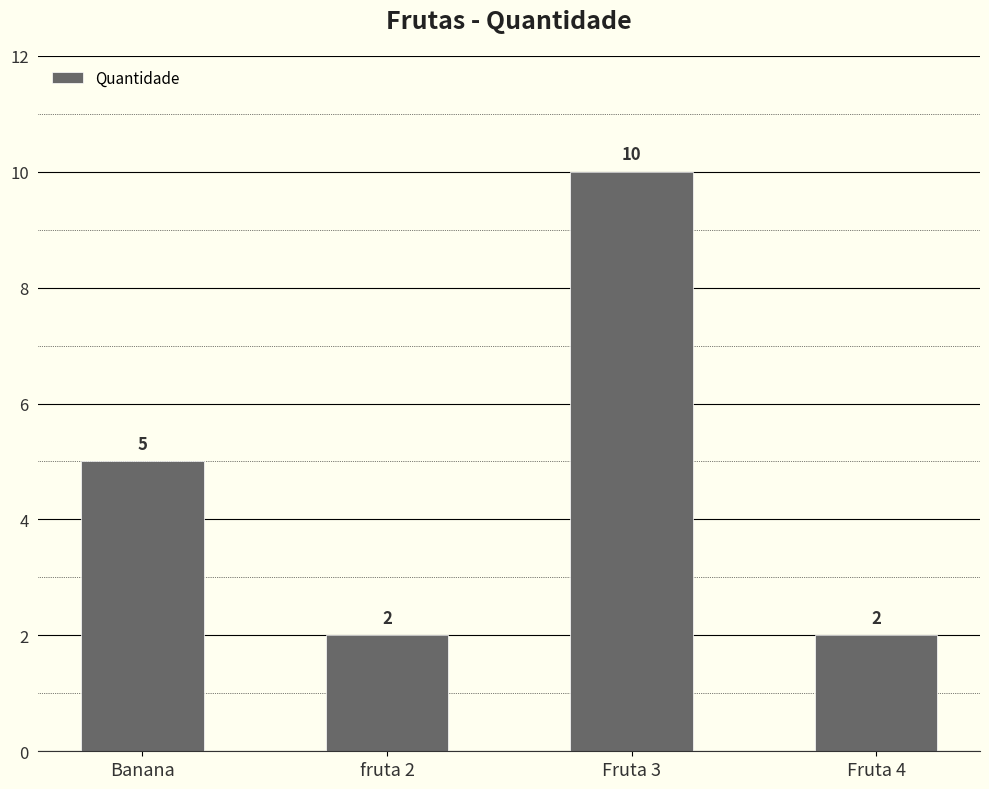

True or false: the data shows 1 at Fruta 4.

False